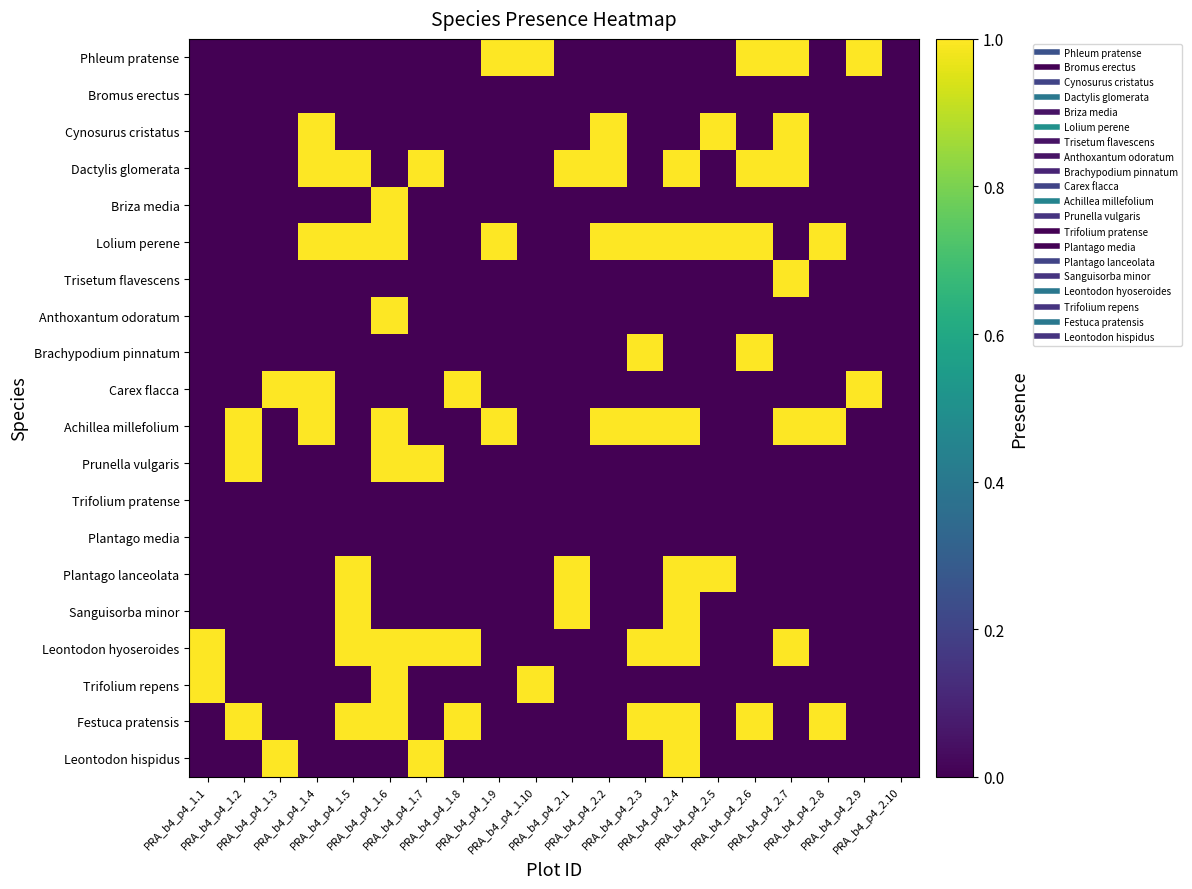

What is the total value across all series at PRA_b4_p4_1.6?

8